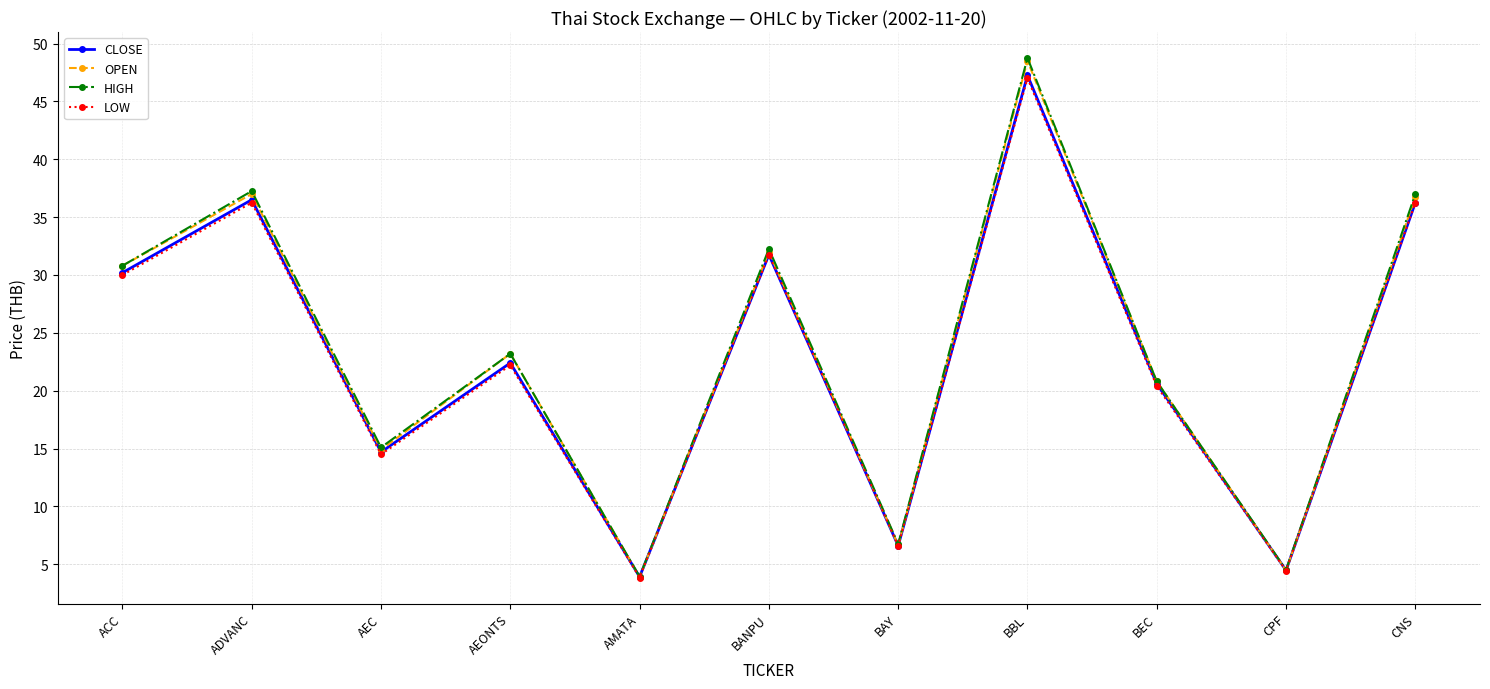

What is the total value across all series at AMATA?

15.6